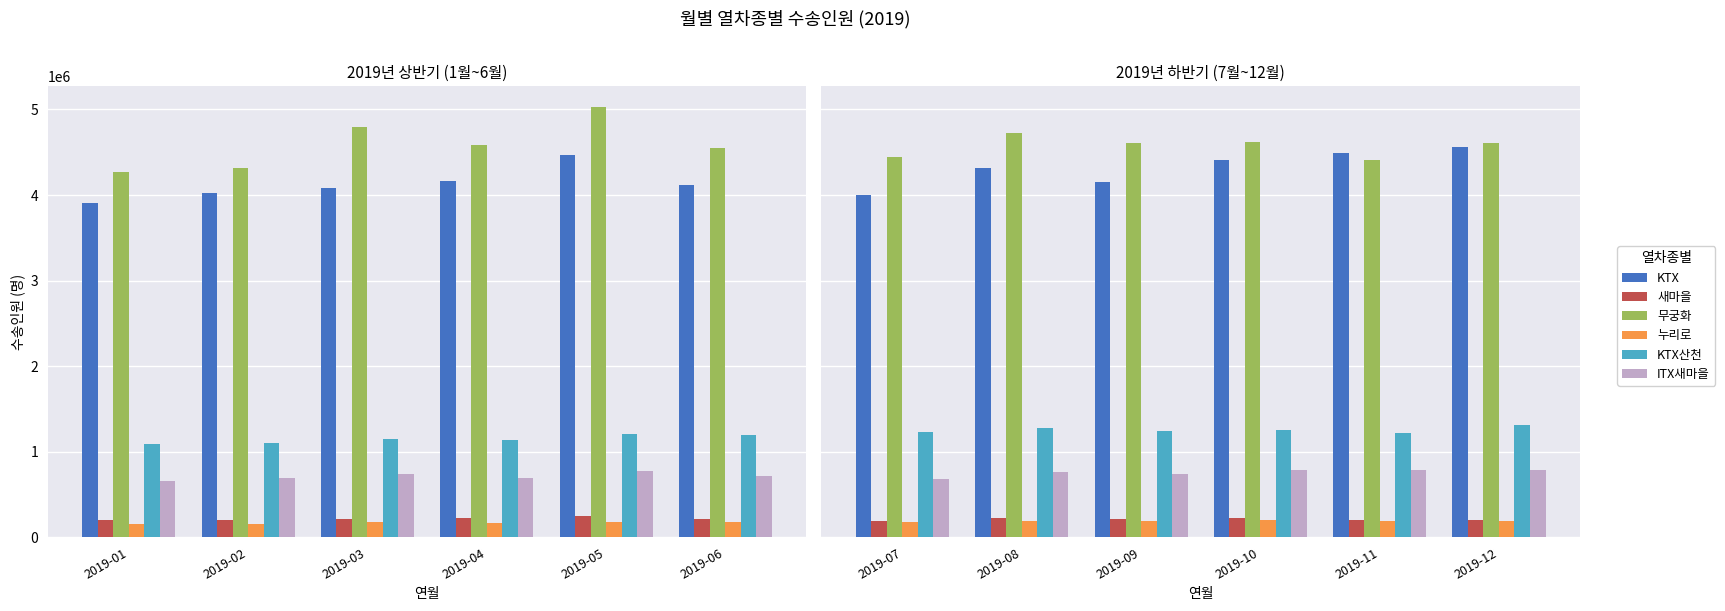

At which label is 새마을 closest to 210144?

2019-09